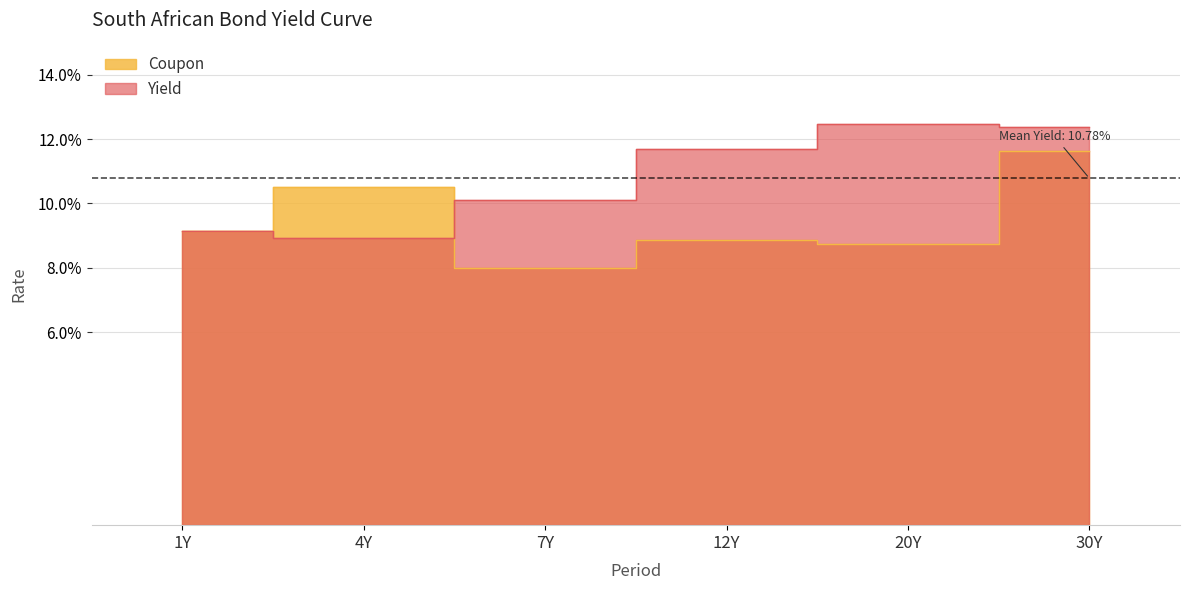

What is the value of the Yield point at the 4th from the left?

0.1